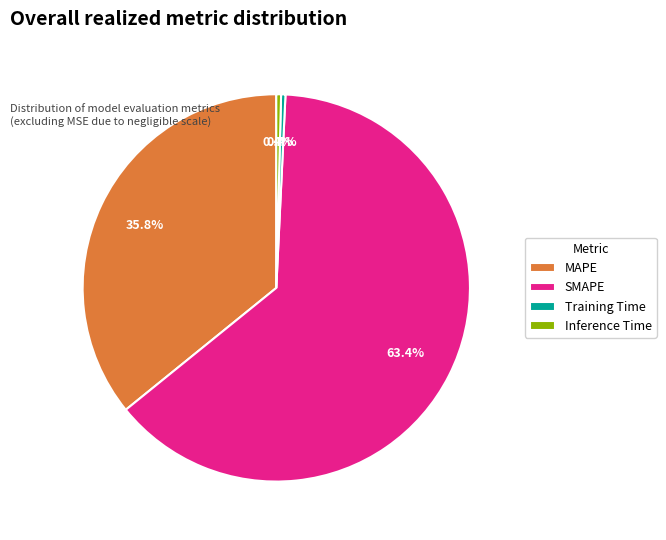

What is the largest slice in the pie chart?

SMAPE